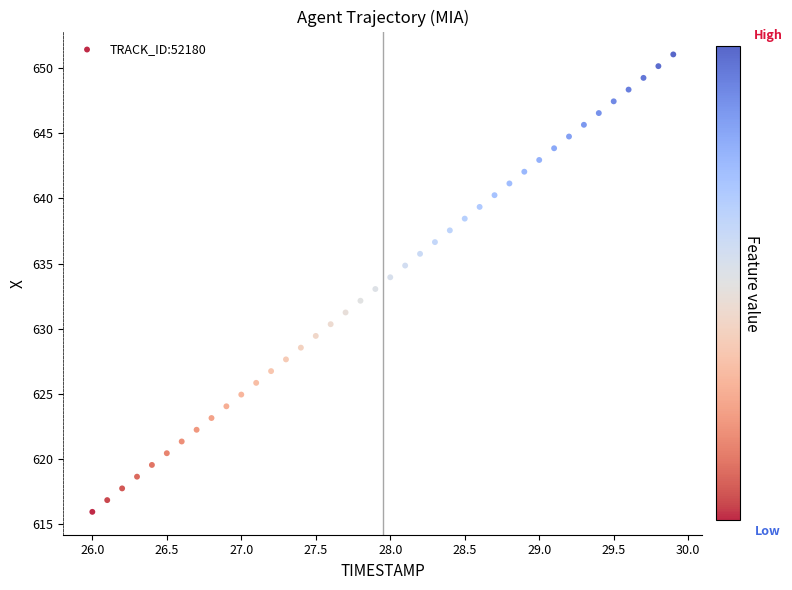

What is the range of X values (max minus min)?

3.9